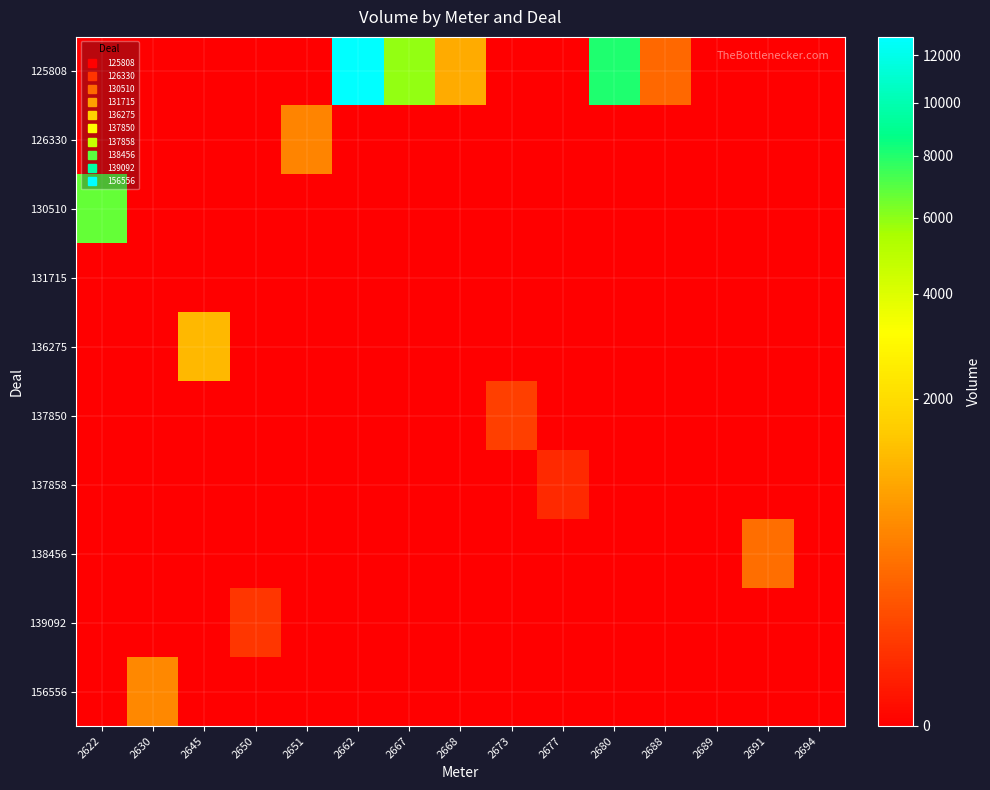

Reading left to right, list all the values displayed in this chart.

125808: 2622=0	2630=0	2645=0	2650=0	2651=0	2662=12848	2667=5916	2668=1021	2673=0	2677=0	2680=8080	2688=290	2689=0	2691=0	2694=0
126330: 2622=0	2630=0	2645=0	2650=0	2651=521	2662=0	2667=0	2668=0	2673=0	2677=0	2680=0	2688=0	2689=0	2691=0	2694=0
130510: 2622=6728	2630=0	2645=0	2650=0	2651=0	2662=0	2667=0	2668=0	2673=0	2677=0	2680=0	2688=0	2689=0	2691=0	2694=0
131715: 2622=0	2630=0	2645=0	2650=0	2651=0	2662=0	2667=0	2668=0	2673=0	2677=0	2680=0	2688=0	2689=0	2691=0	2694=0
136275: 2622=0	2630=0	2645=1204	2650=0	2651=0	2662=0	2667=0	2668=0	2673=0	2677=0	2680=0	2688=0	2689=0	2691=0	2694=0
137850: 2622=0	2630=0	2645=0	2650=0	2651=0	2662=0	2667=0	2668=0	2673=87	2677=0	2680=0	2688=0	2689=0	2691=0	2694=0
137858: 2622=0	2630=0	2645=0	2650=0	2651=0	2662=0	2667=0	2668=0	2673=0	2677=29	2680=0	2688=0	2689=0	2691=0	2694=0
138456: 2622=0	2630=0	2645=0	2650=0	2651=0	2662=0	2667=0	2668=0	2673=0	2677=0	2680=0	2688=0	2689=0	2691=336	2694=0
139092: 2622=0	2630=0	2645=0	2650=56	2651=0	2662=0	2667=0	2668=0	2673=0	2677=0	2680=0	2688=0	2689=0	2691=0	2694=0
156556: 2622=0	2630=560	2645=0	2650=0	2651=0	2662=0	2667=0	2668=0	2673=0	2677=0	2680=0	2688=0	2689=0	2691=0	2694=0